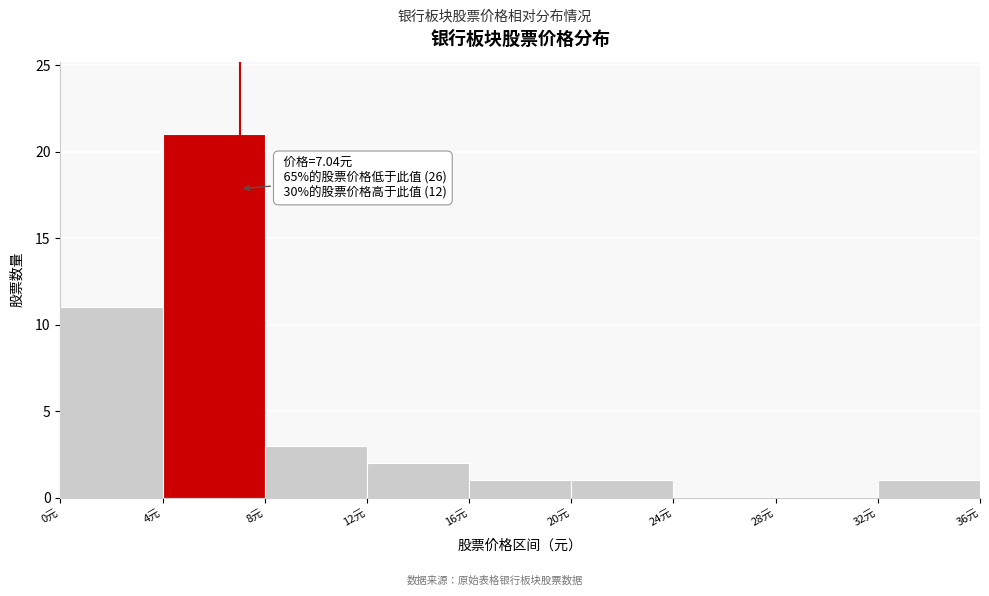

Over which range of the x-axis is the bar tallest?

4 to 8